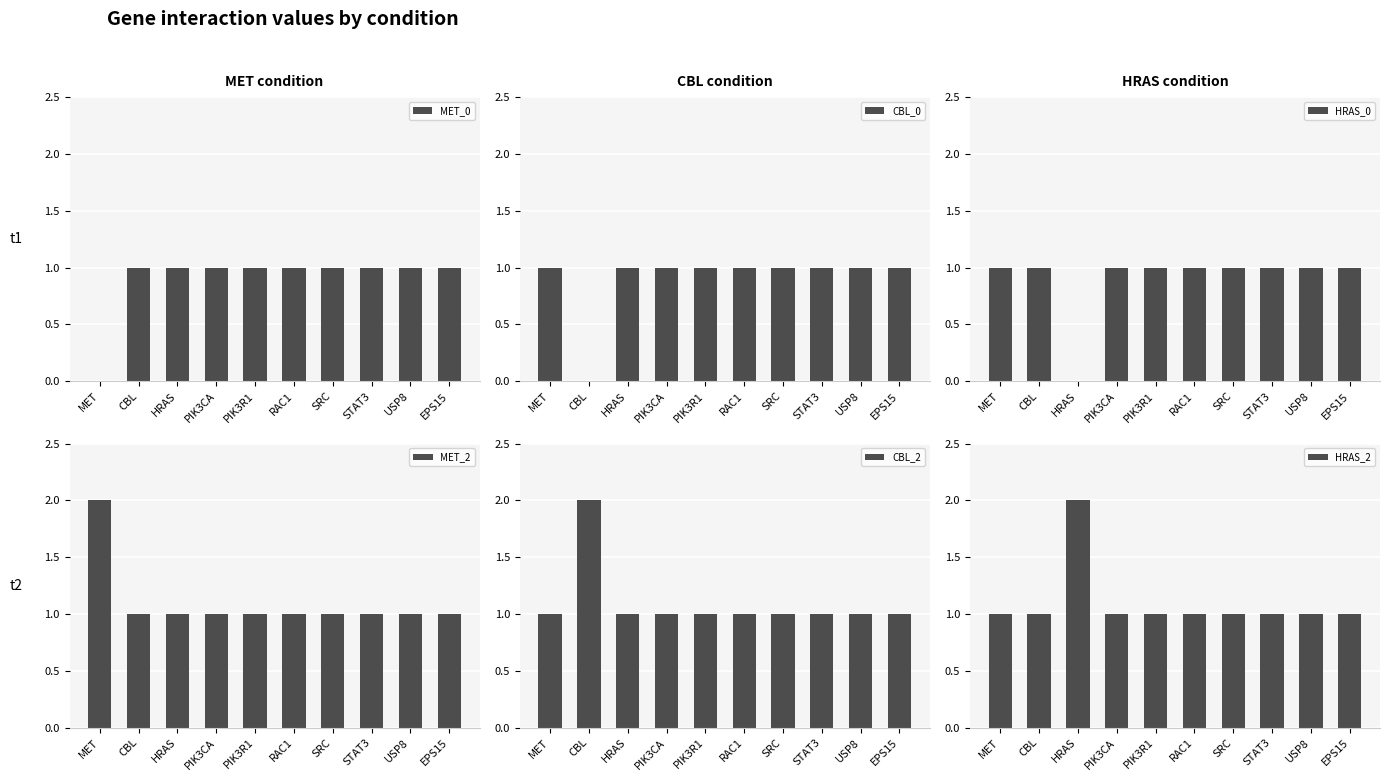

What is the highest value of the HRAS_2 series?

2